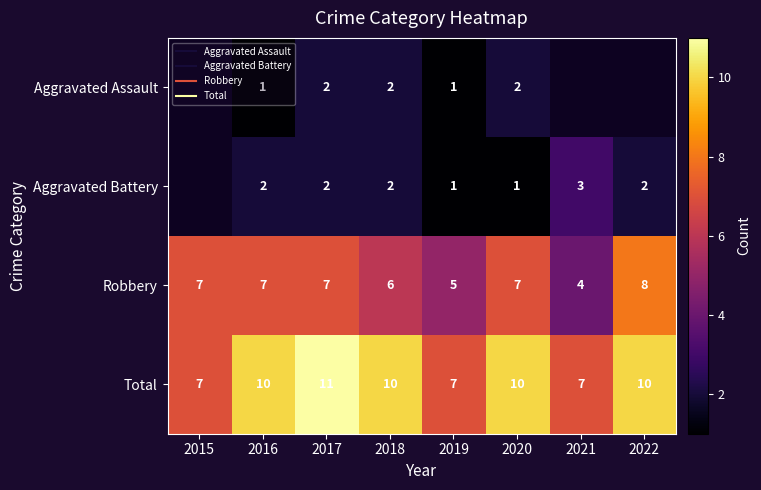

Which series changed the most between 2015 and 2022?

Total